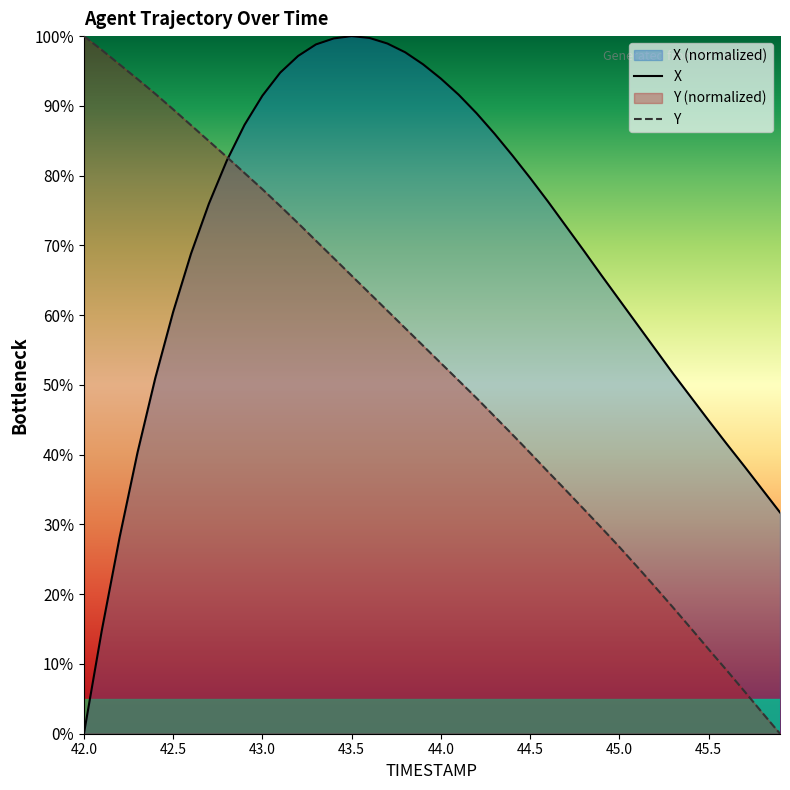

After their last crossing, which series has the higher values: X or Y?

X